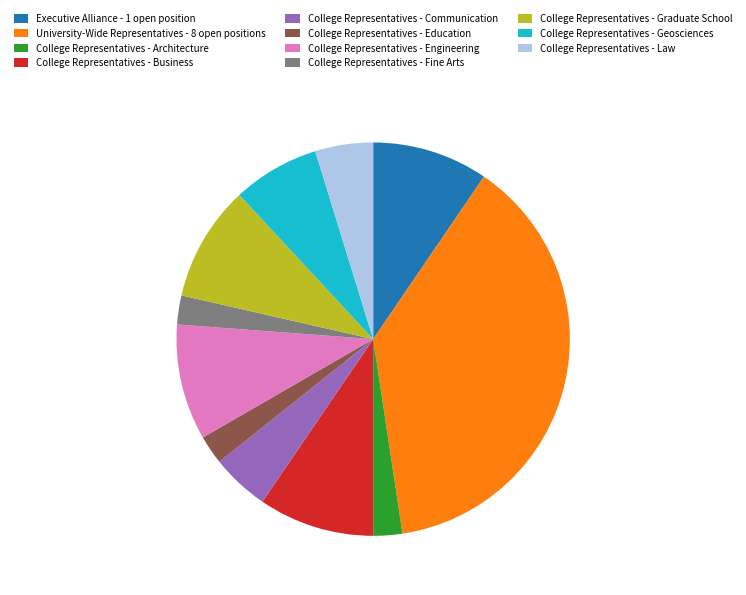

Is it true that College Representatives - Graduate School is 10% of the pie?

True